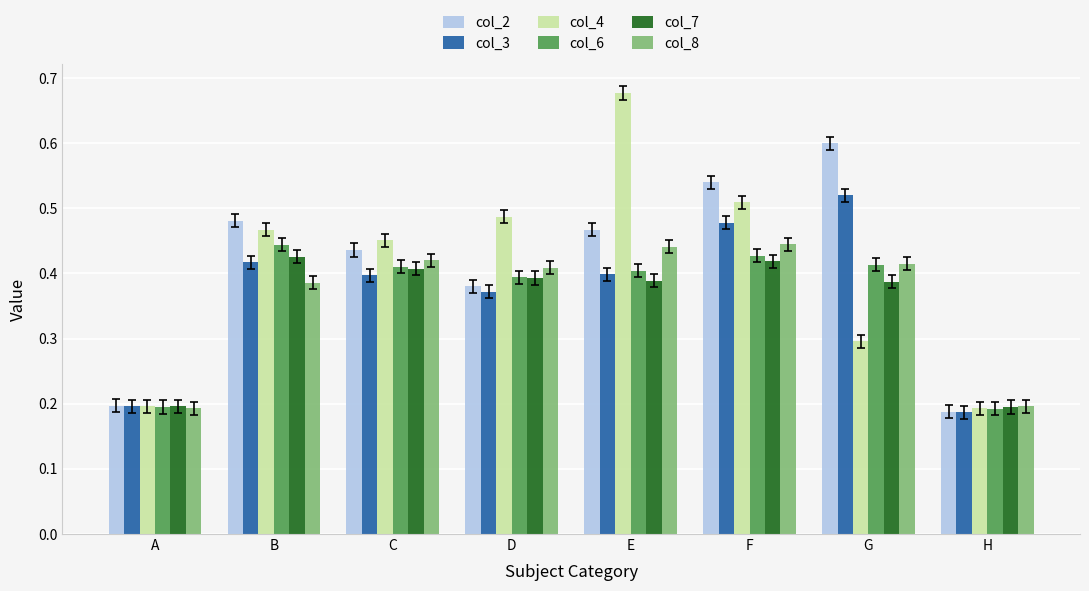

Is it true that col_8 equals 0.4 at G?

True